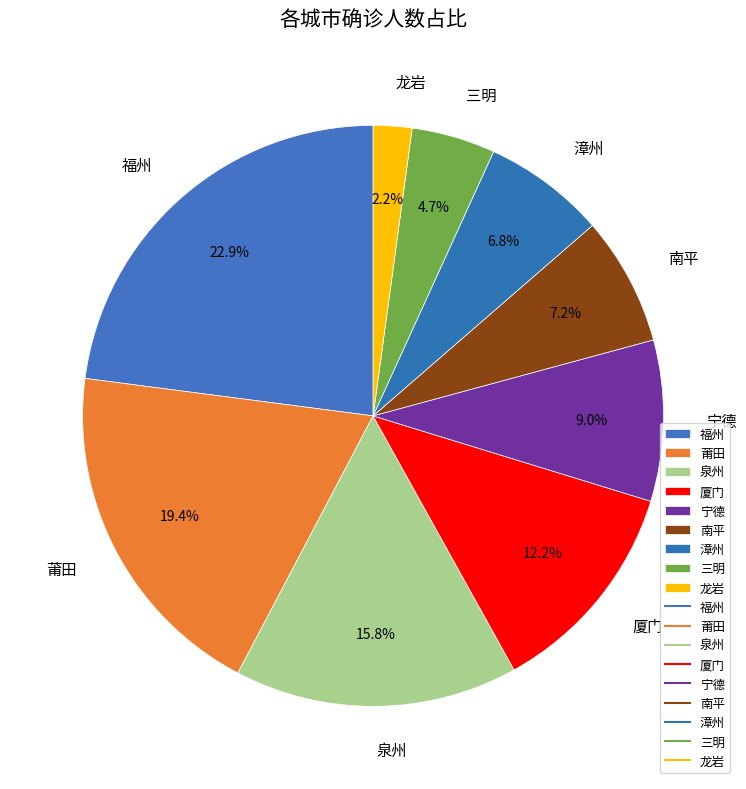

To the nearest percent, what portion does 福州 represent?

23%